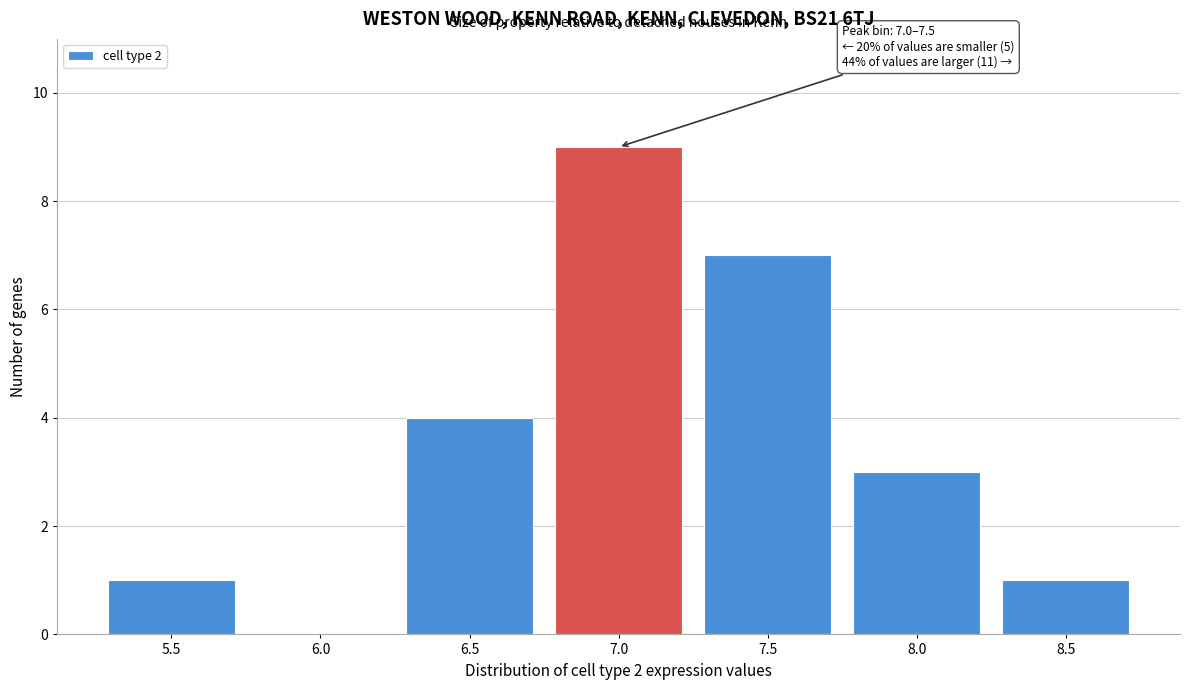

Reading left to right, transcribe all the data shown in this chart.

5.5=1	6.0=0	6.5=4	7.0=9	7.5=7	8.0=3	8.5=1